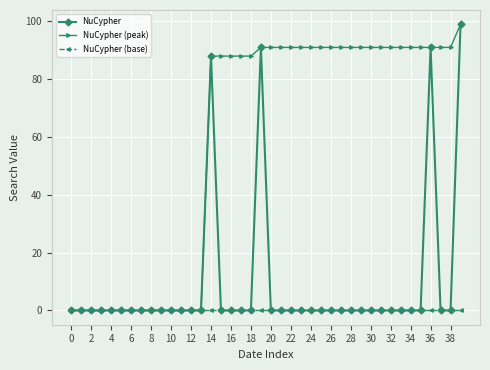

What is the greatest value displayed?

99